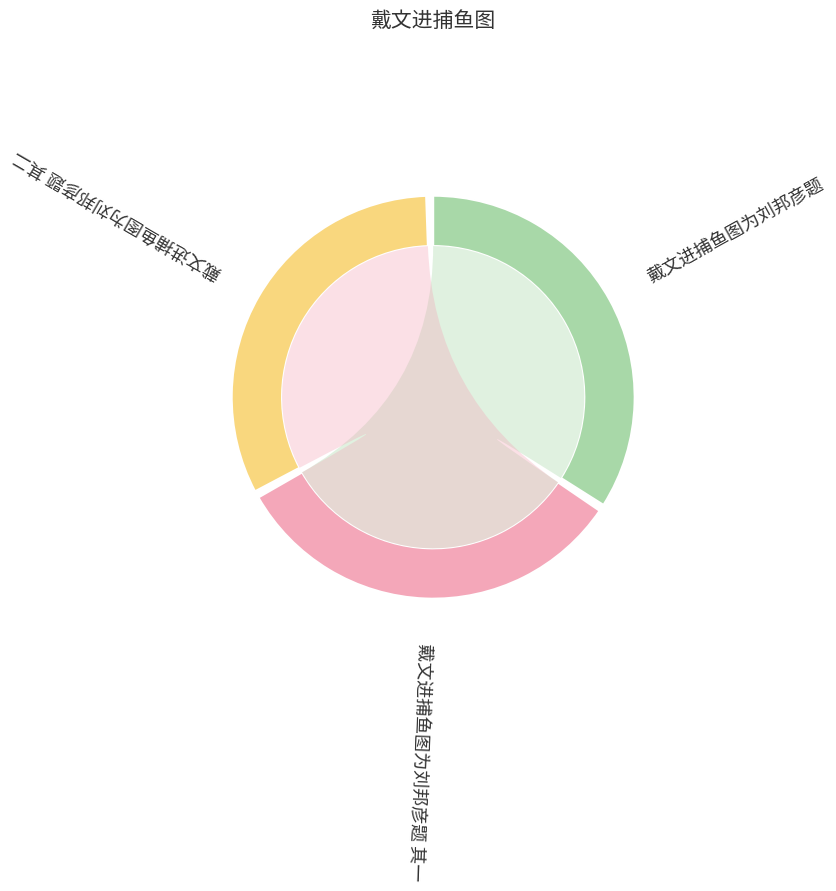

What percentage is NOT represented by 戴文进捕鱼图为刘邦彦题?

65.5%